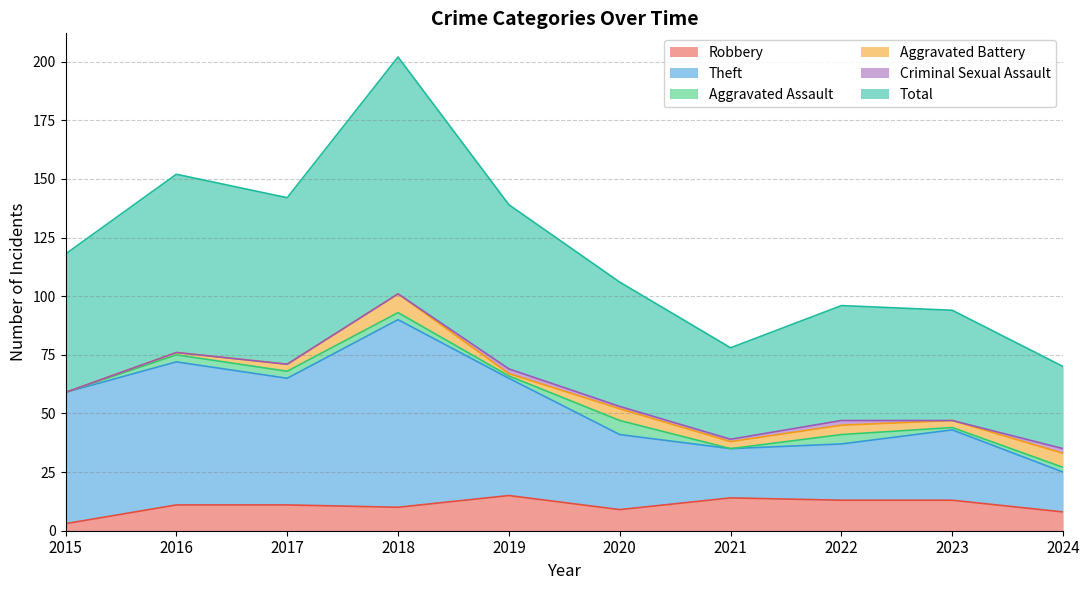

At which label does Robbery reach its minimum?

2015